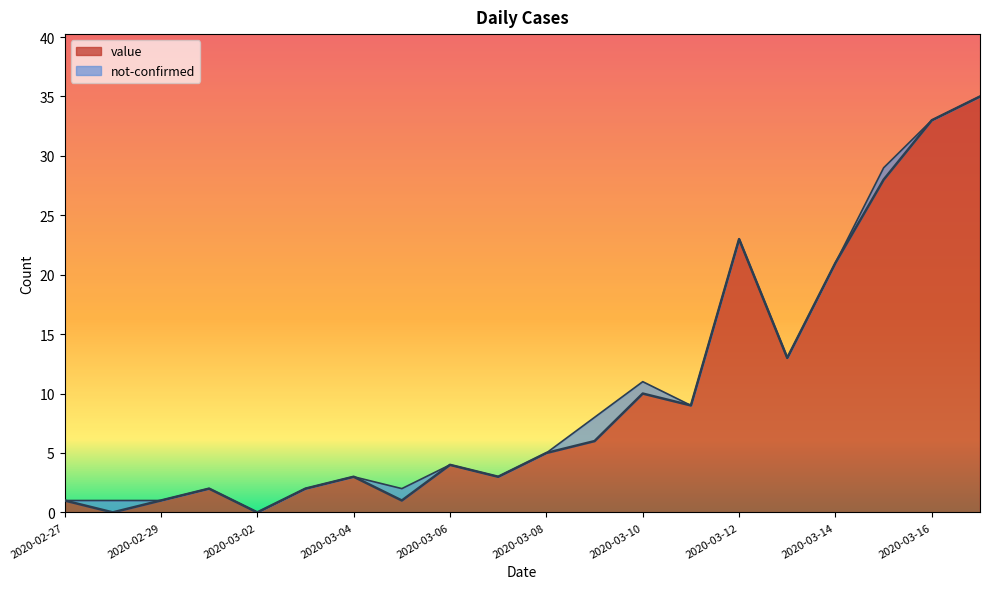

The value at 2020-03-05 is 1. True or false?

True